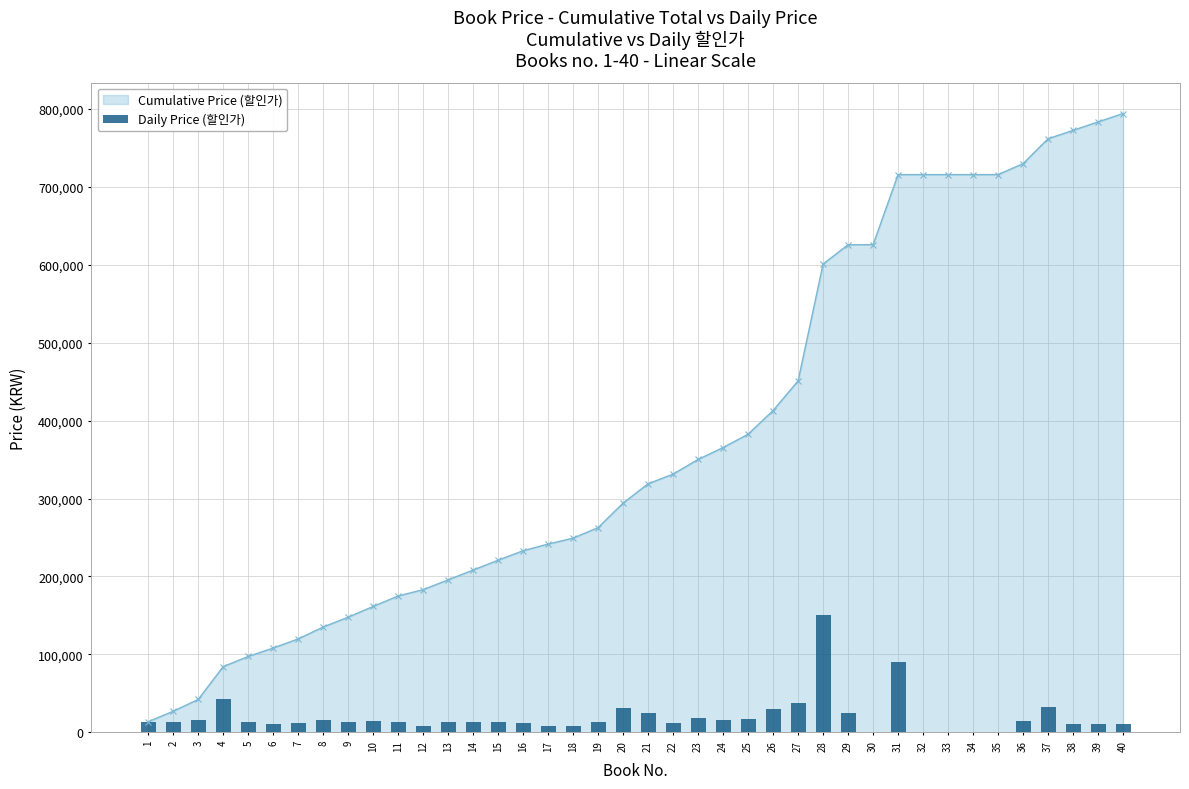

True or false: the data shows 13670 at 21.

False